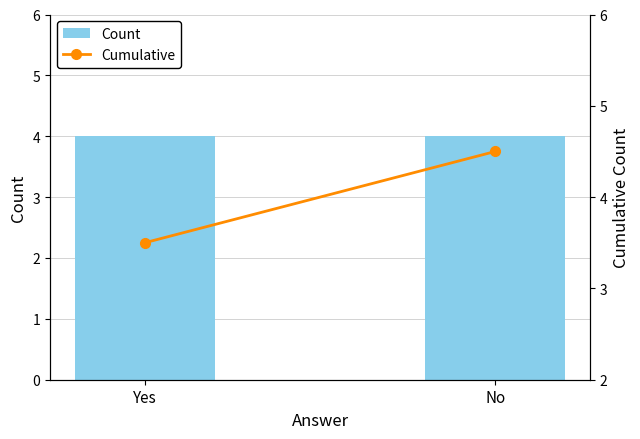

Does the chart contain any negative values?

No